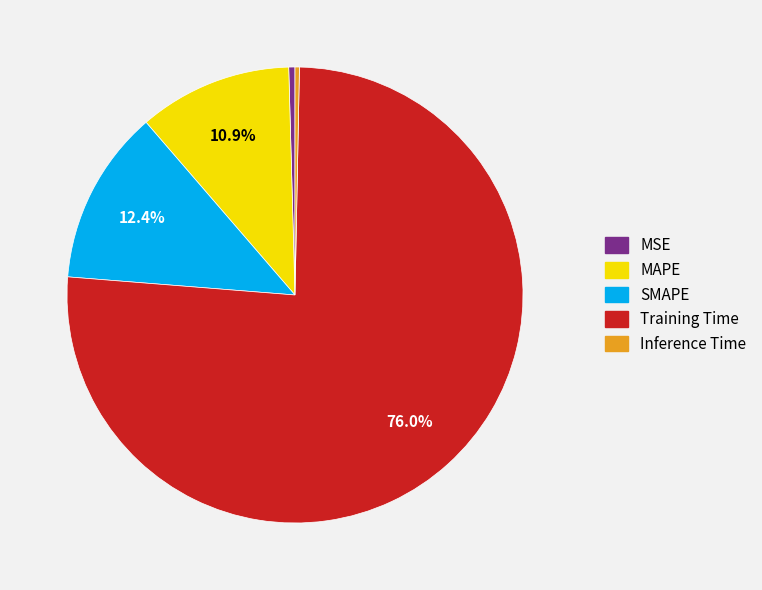

Is there any slice that represents more than half of the pie?

Yes